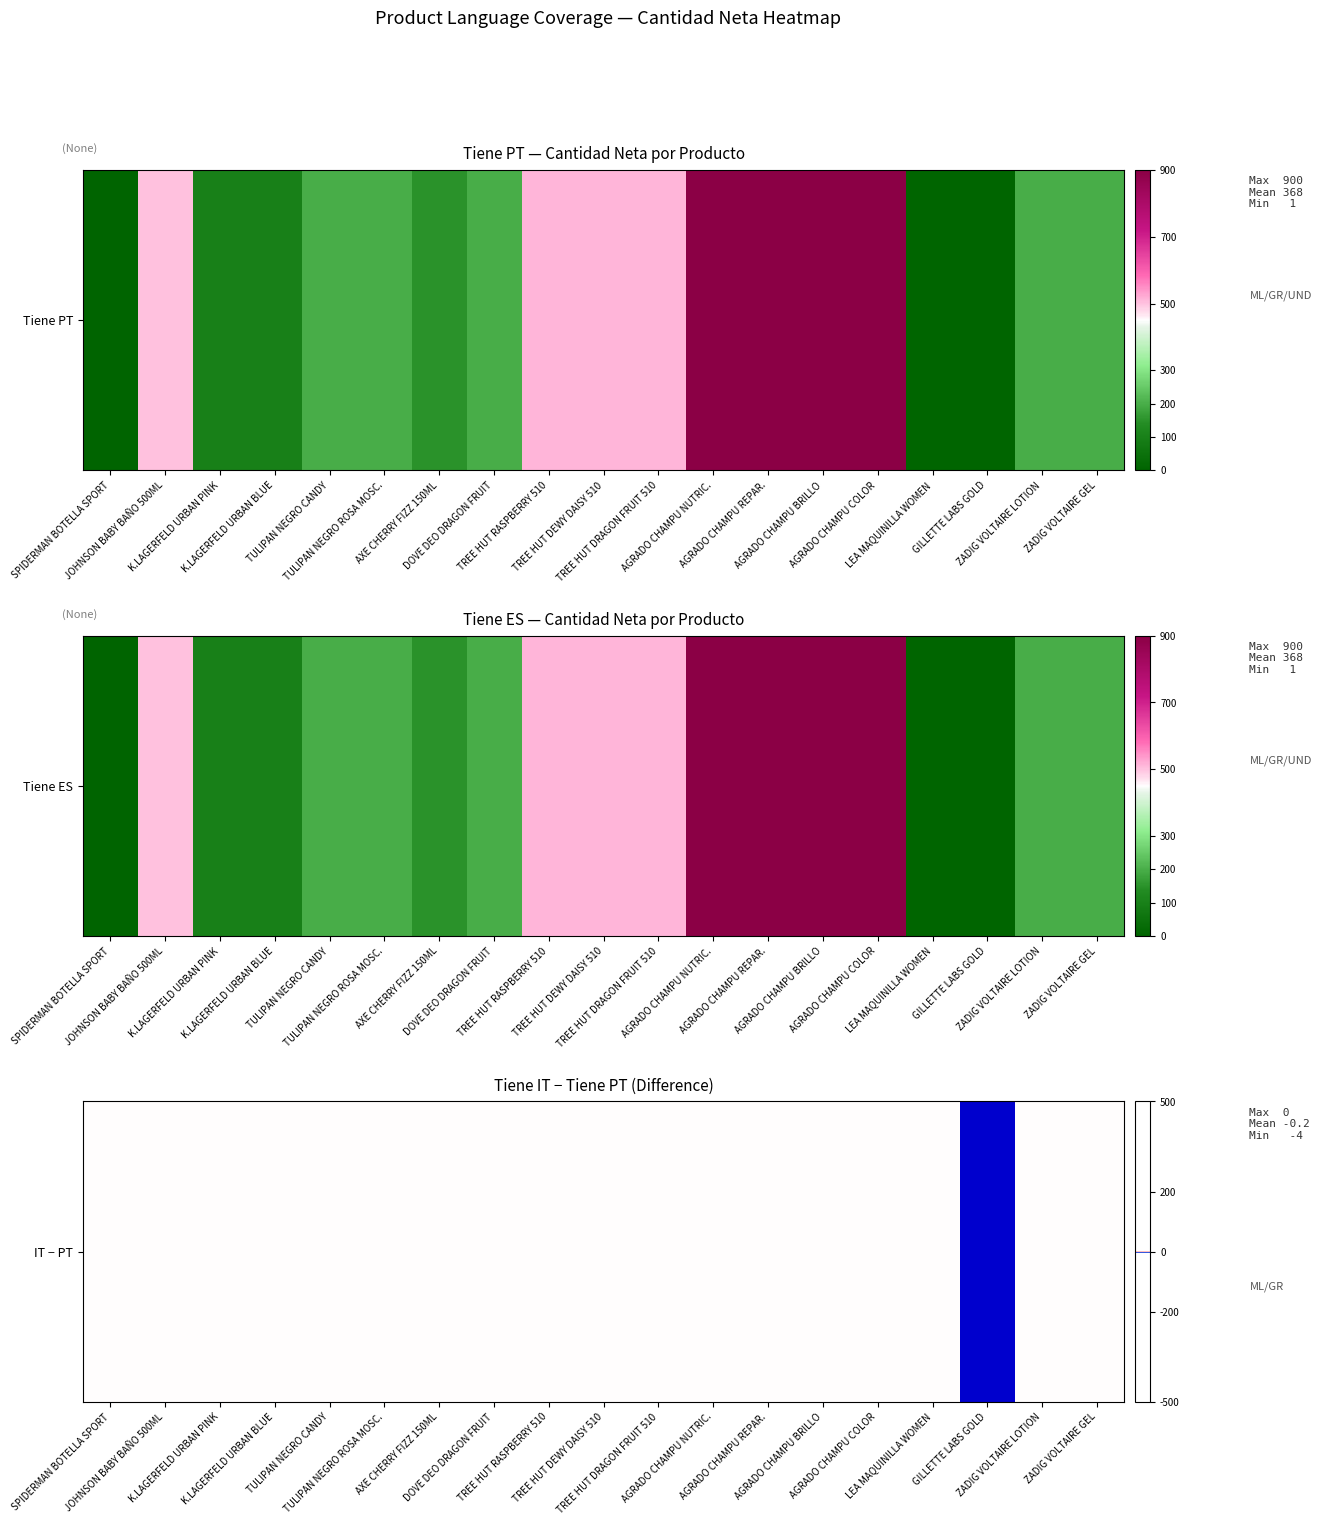

How many data points are less than 0?

1